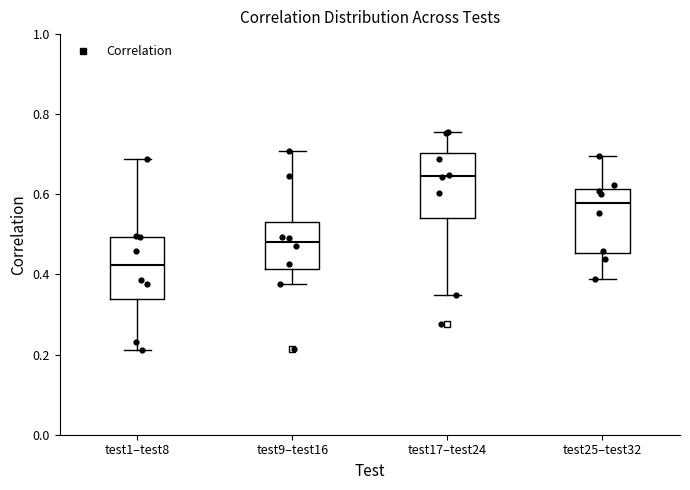

Where does the upper whisker of the box for test9–test16 end on the y-axis? The values are not printed on the chart, so give them approximately, as read against the axis.

0.70